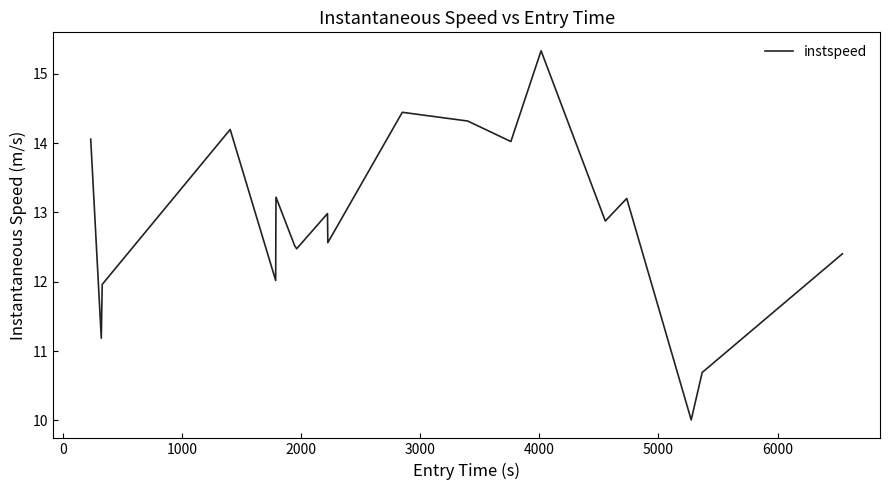

What is the difference between the maximum and minimum values?

5.3